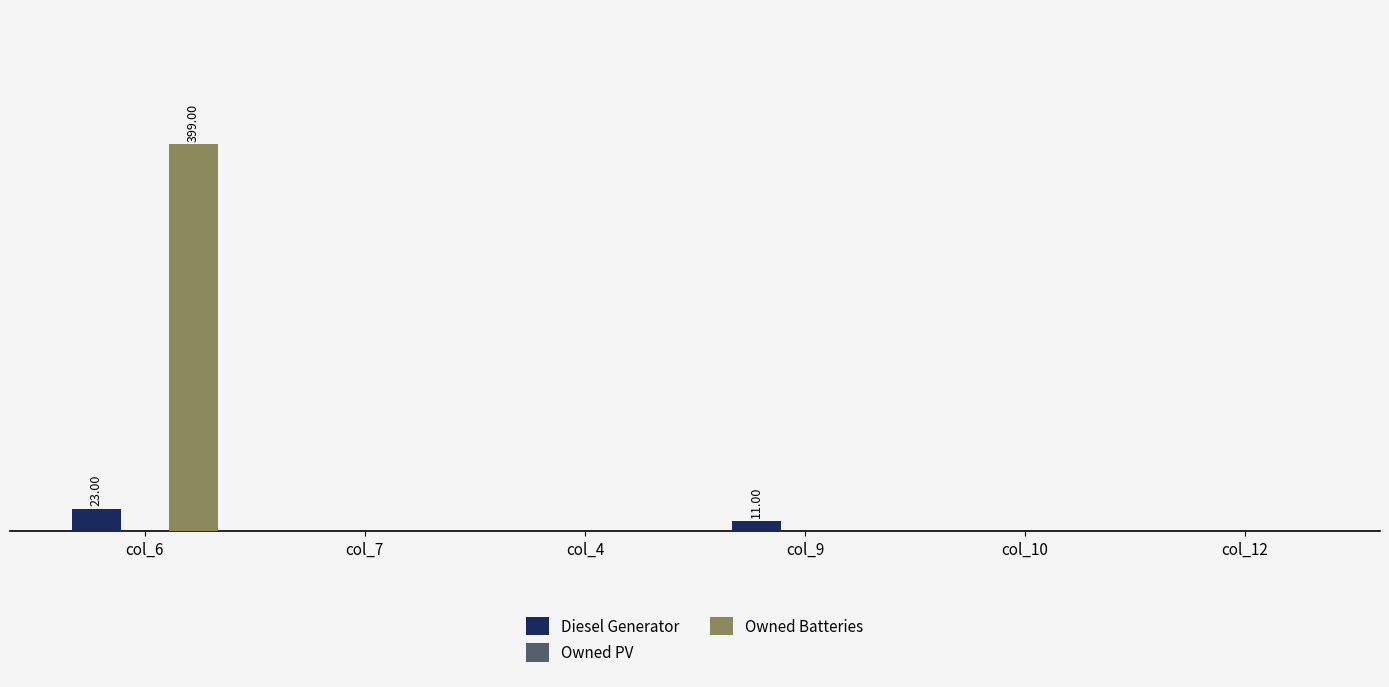

Reading left to right, what are all the values shown in this chart?

Diesel Generator: col_6=23	col_7=0	col_4=0	col_9=11	col_10=0	col_12=0
Owned PV: col_6=0	col_7=0	col_4=0	col_9=0	col_10=0	col_12=0
Owned Batteries: col_6=399	col_7=0	col_4=0	col_9=0	col_10=0	col_12=0